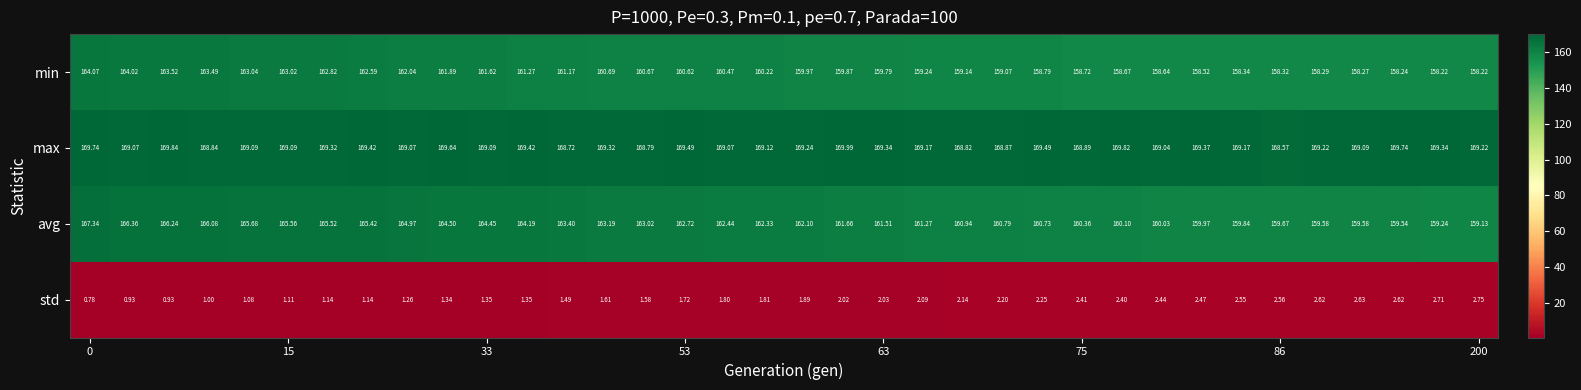

Which series has the widest spread of values?

avg